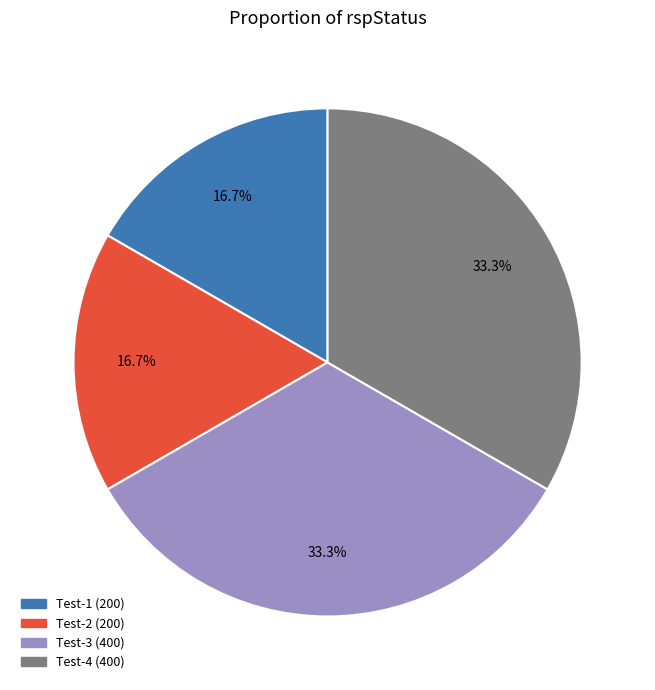

Does any single category account for the majority?

No